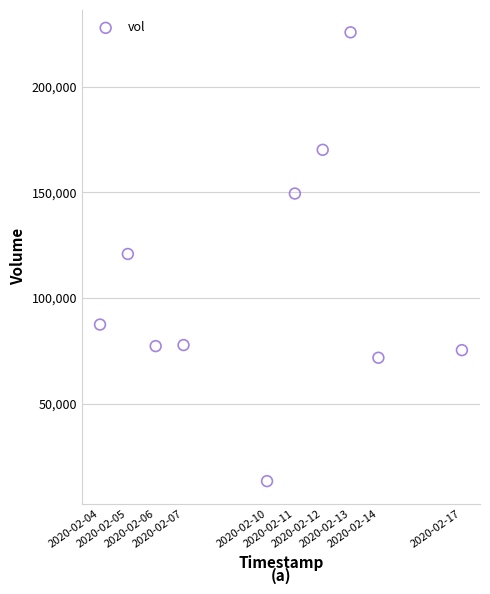

What is the range of Y values (max minus min)?

212400